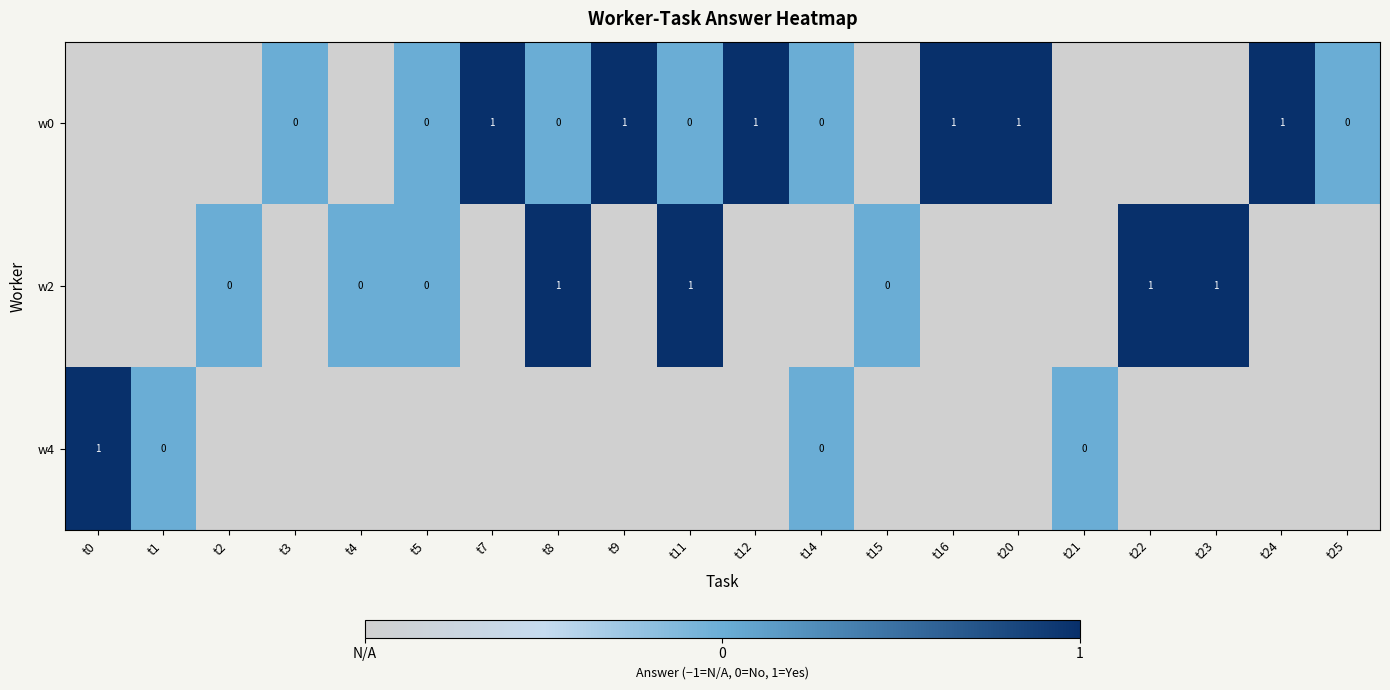

True or false: w0 has a value of 0 at t12.

False